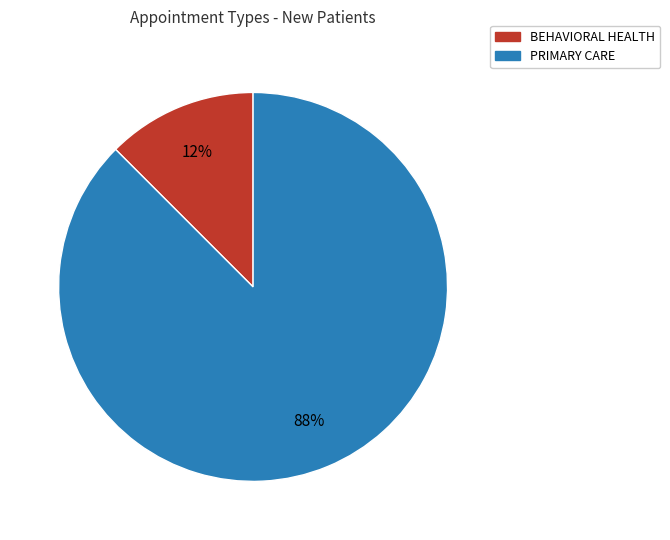

Which slice is the smallest?

BEHAVIORAL HEALTH